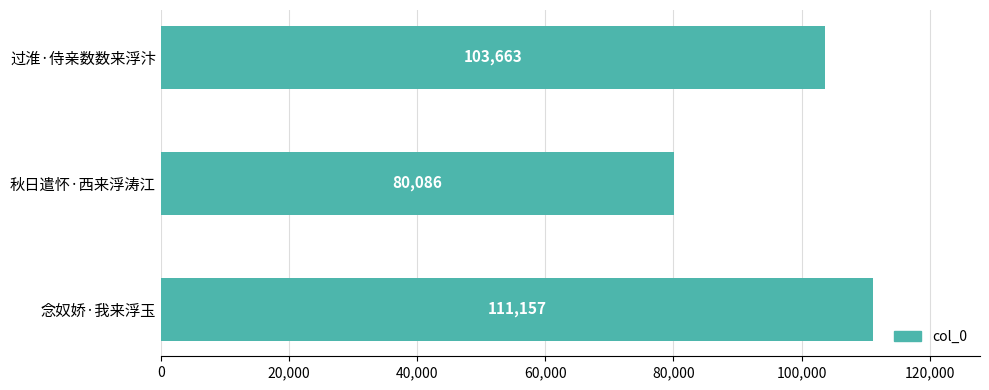

What is the difference between the maximum and minimum values?

31071